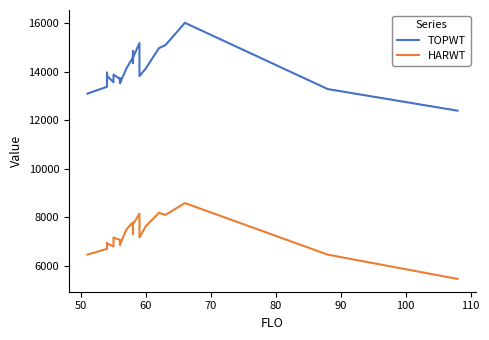

True or false: HARWT and TOPWT cross at least once.

False